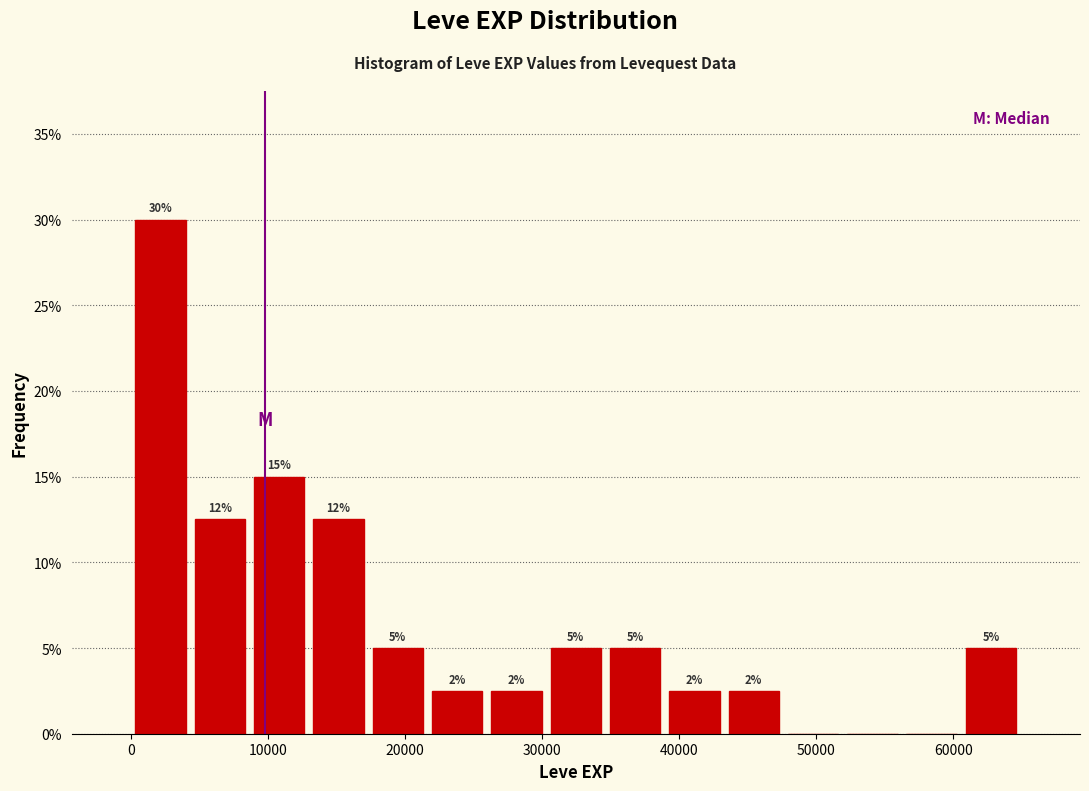

Over which range of the x-axis is the bar tallest?

0 to 4000